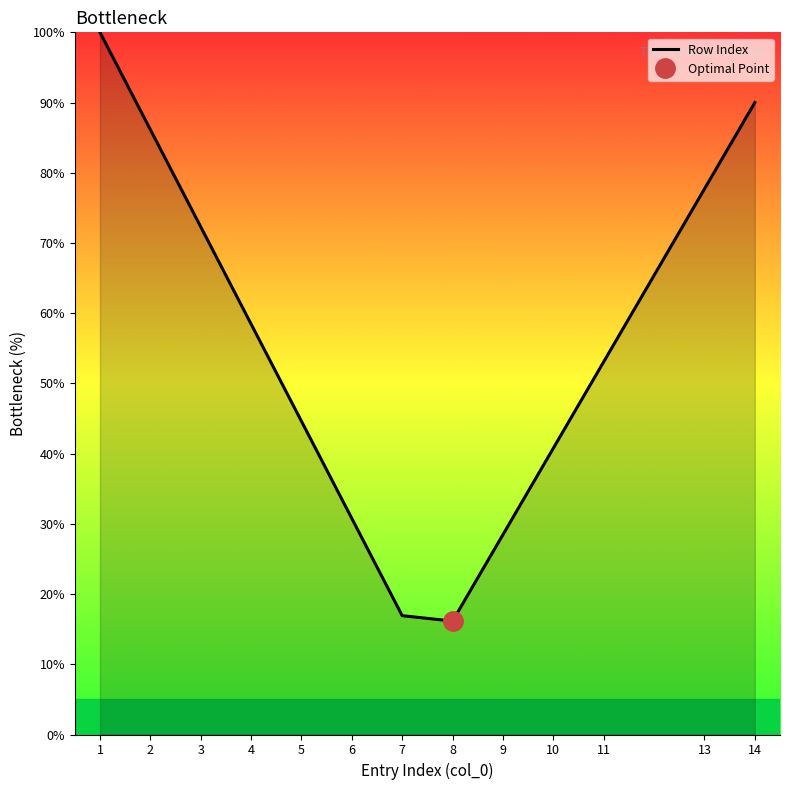

Between 6 and 1, which is larger?

1